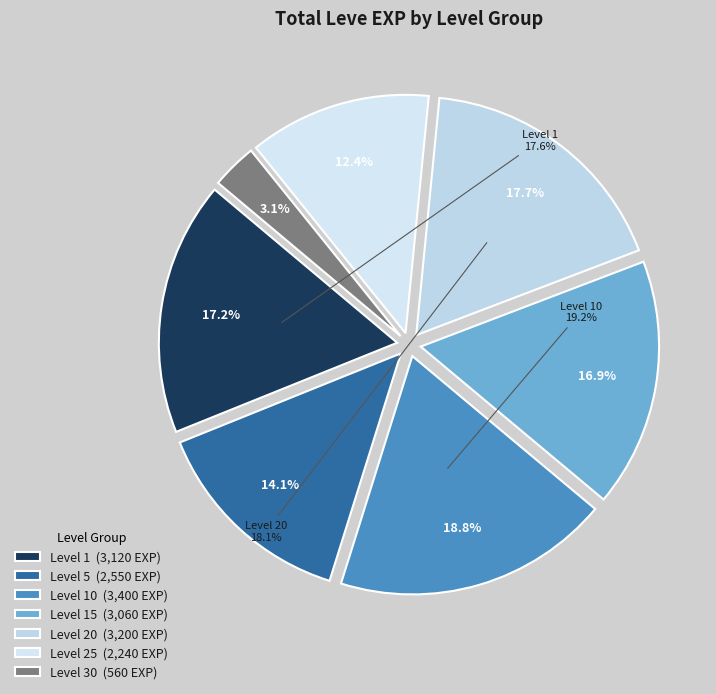

Is it true that 1 (Red in the Head) is 20% of the pie?

False